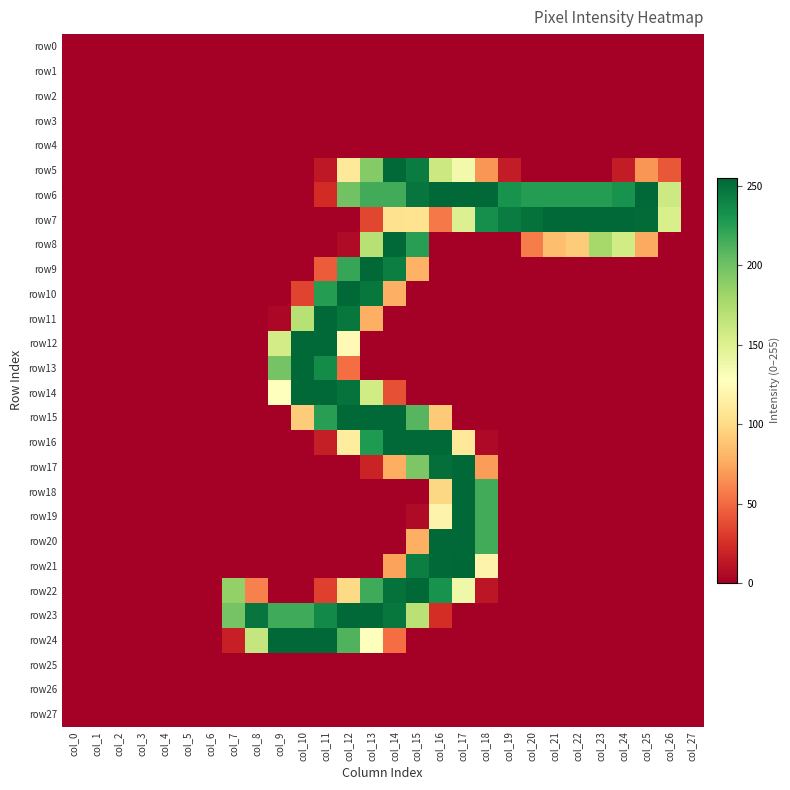

Between col_25 and col_6, which is larger?

col_25